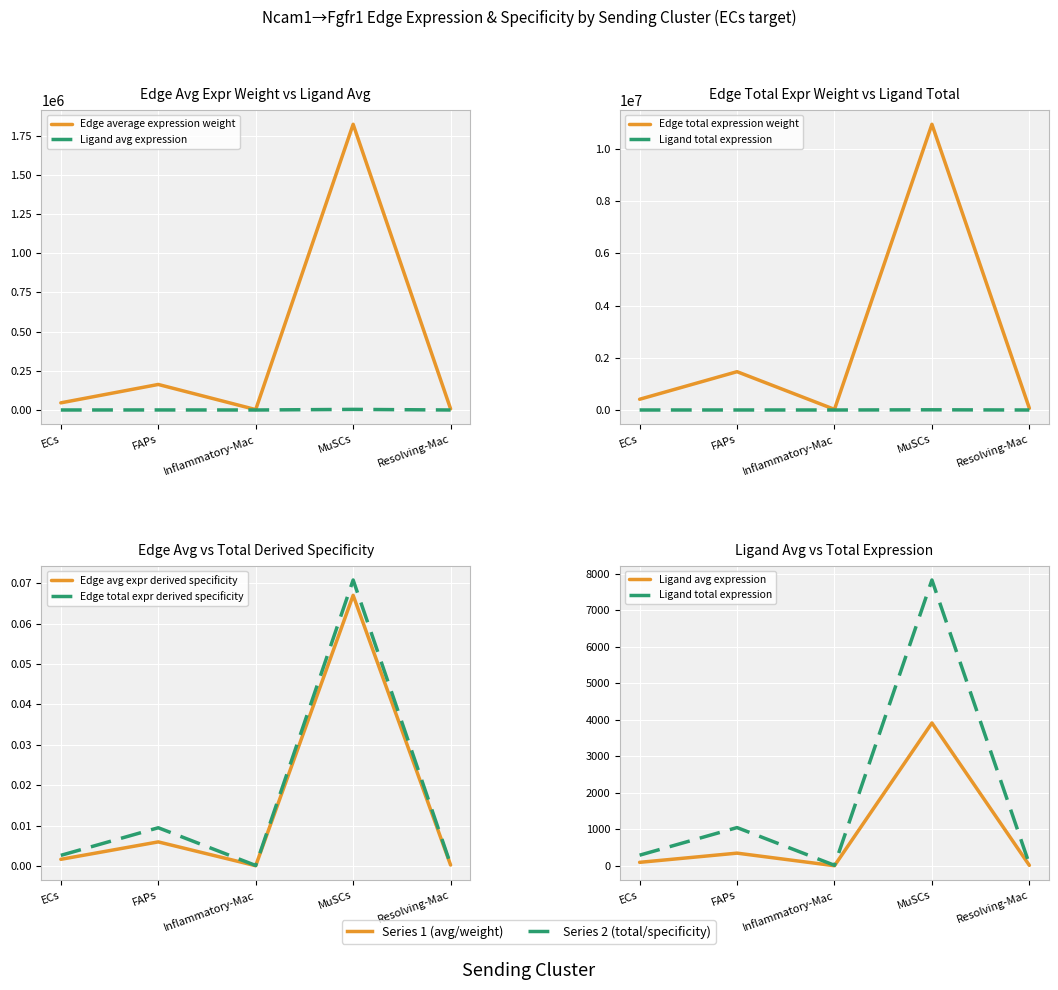

At which category does Edge avg expr derived specificity reach its first local valley?

Inflammatory-Mac